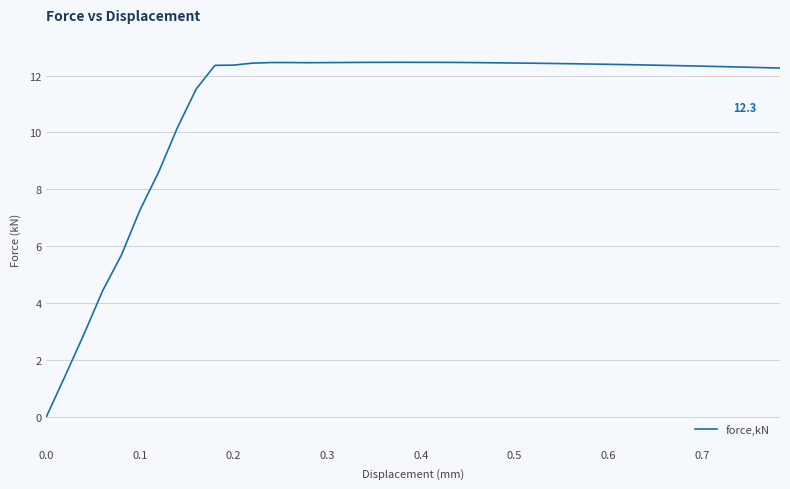

What is the maximum value shown in the chart?

12.5